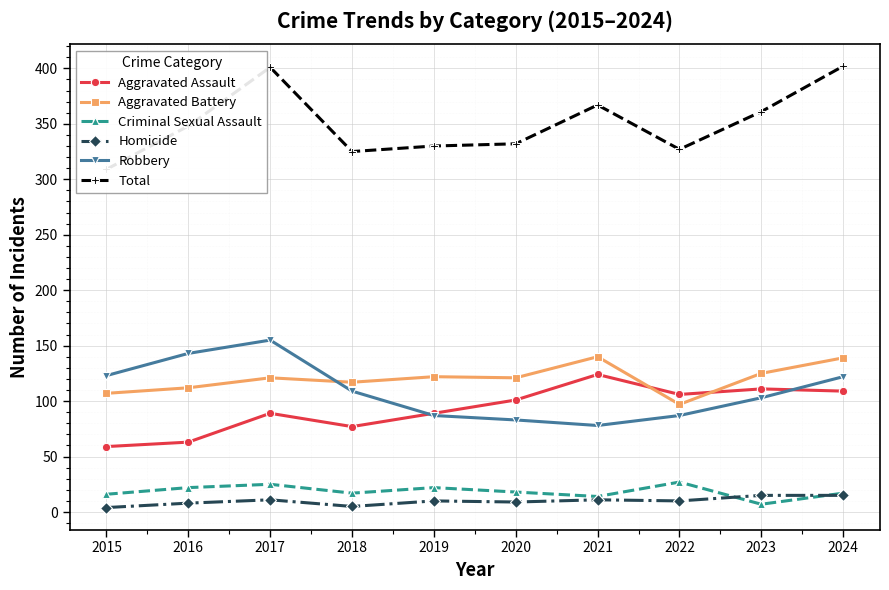

Reading left to right, transcribe all the data shown in this chart.

Aggravated Assault: 2015=59	2016=63	2017=89	2018=77	2019=89	2020=101	2021=124	2022=106	2023=111	2024=109
Aggravated Battery: 2015=107	2016=112	2017=121	2018=117	2019=122	2020=121	2021=140	2022=97	2023=125	2024=139
Criminal Sexual Assault: 2015=16	2016=22	2017=25	2018=17	2019=22	2020=18	2021=14	2022=27	2023=7	2024=17
Homicide: 2015=4	2016=8	2017=11	2018=5	2019=10	2020=9	2021=11	2022=10	2023=15	2024=15
Robbery: 2015=123	2016=143	2017=155	2018=109	2019=87	2020=83	2021=78	2022=87	2023=103	2024=122
Total: 2015=309	2016=348	2017=401	2018=325	2019=330	2020=332	2021=367	2022=327	2023=361	2024=402